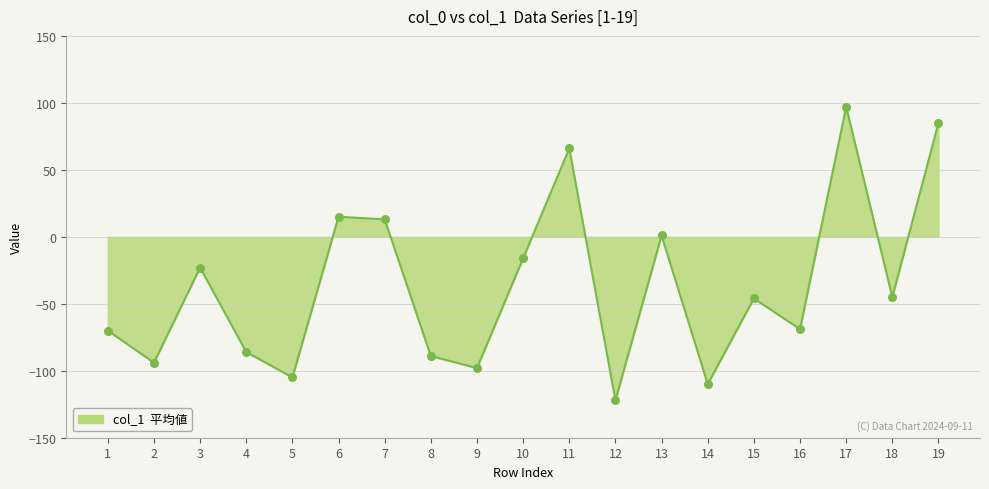

What is the change in value from 6 to 11?

+51